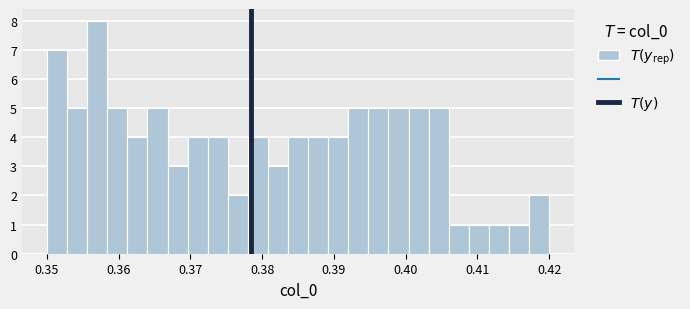

Read against the x-axis, roughly where is the centre of the tallest bar?

0.357